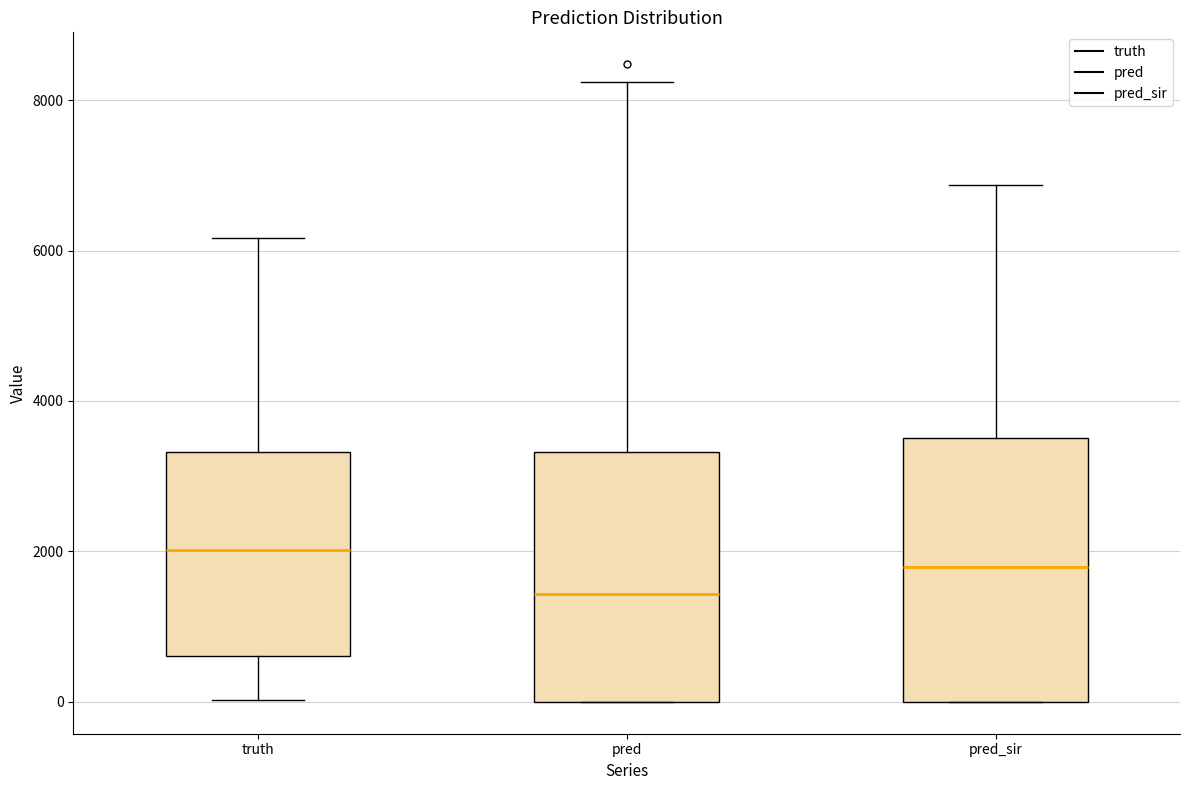

Reading left to right, transcribe this box plot: for each box, give where its median line is, the range the box spans, and where its two whiskers end, as read against the y-axis. The values are not printed on the chart, so give them approximately, as read against the axis.

truth: median 2000, box 600 to 3400, whiskers 0 to 6200
pred: median 1400, box 0 to 3400, whiskers 0 to 8200
pred_sir: median 1800, box 0 to 3600, whiskers 0 to 6800